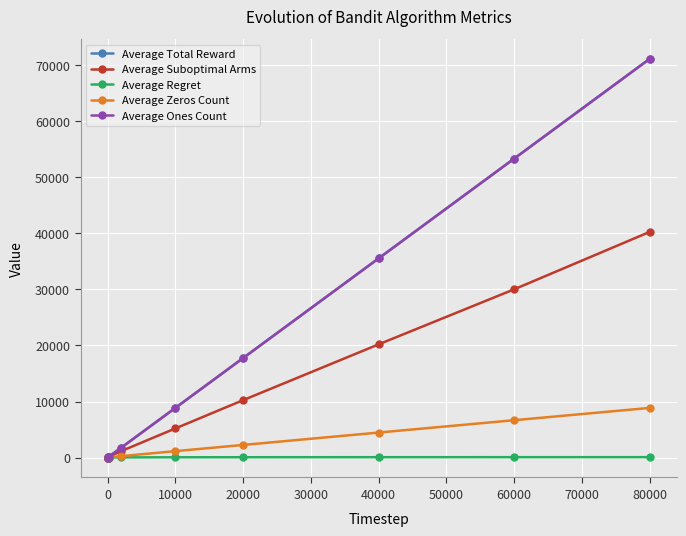

How many data points does each series have?

10